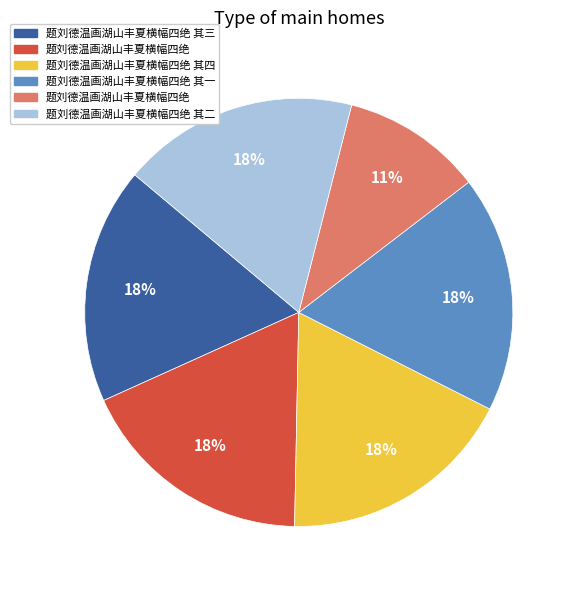

Does any single category account for the majority?

No